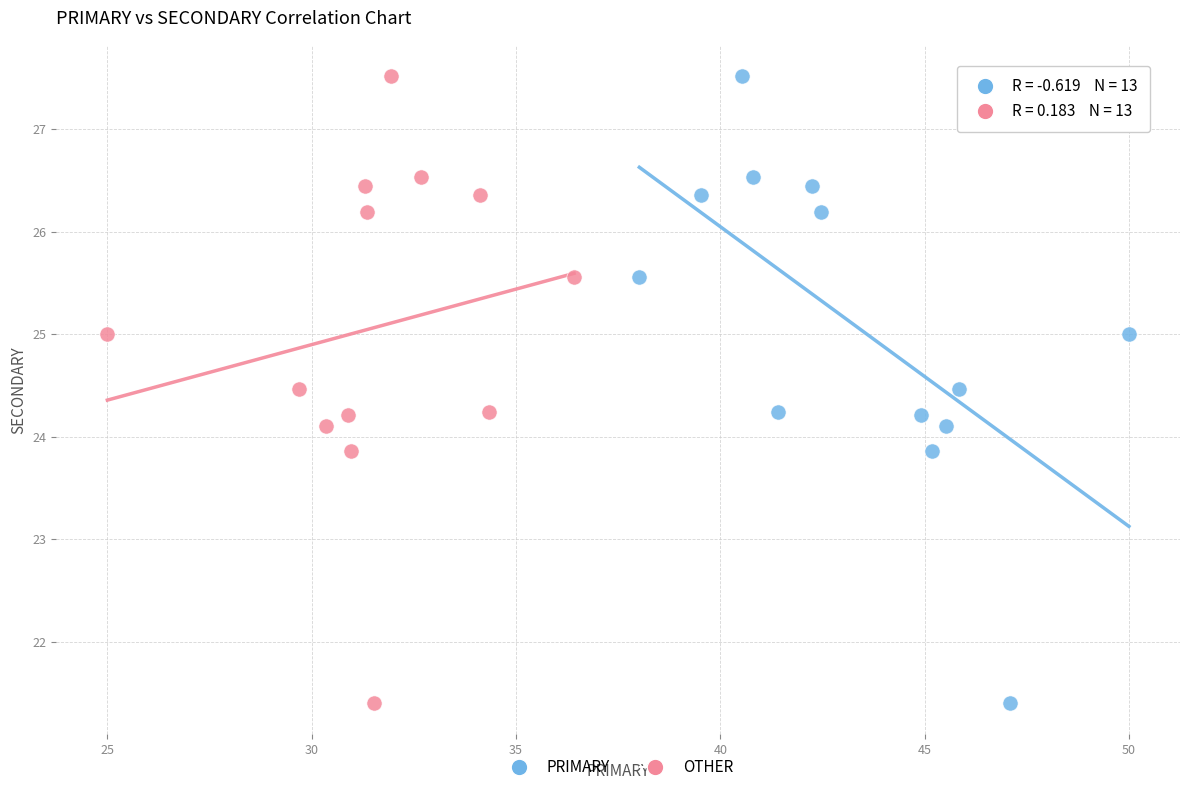

What are all the series names shown in the legend?

PRIMARY, OTHER